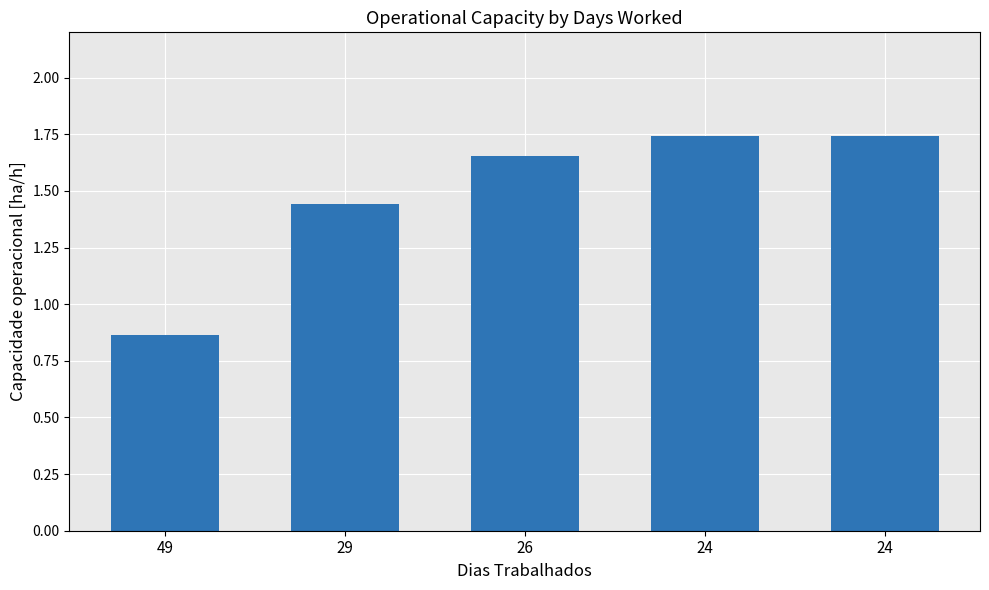

Rank the categories by value from lowest to highest.

49, 29, 26, 24, 24